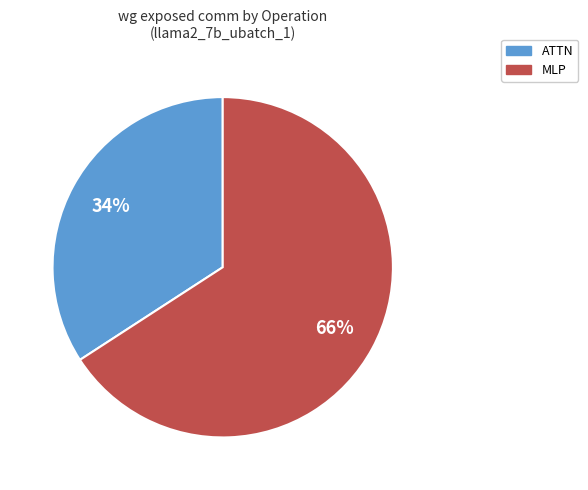

Is there any slice that represents more than half of the pie?

Yes